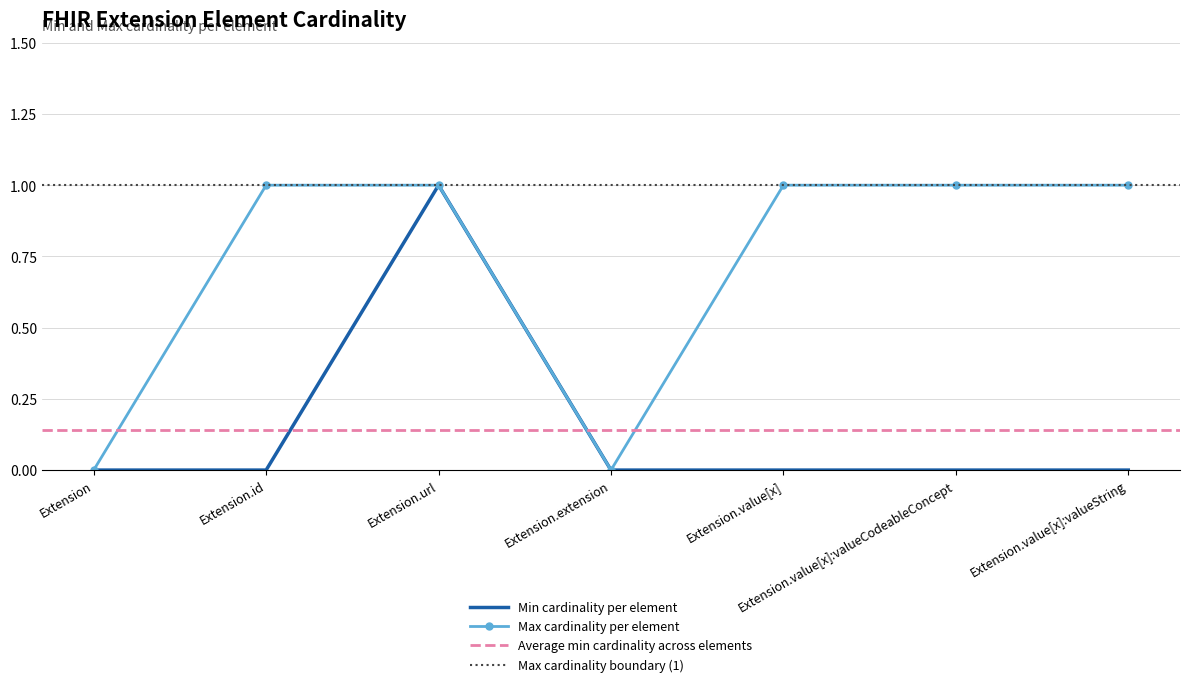

Rank the categories by Max cardinality value from lowest to highest.

Extension, Extension.extension, Extension.id, Extension.url, Extension.value[x], Extension.value[x]:valueCodeableConcept, Extension.value[x]:valueString